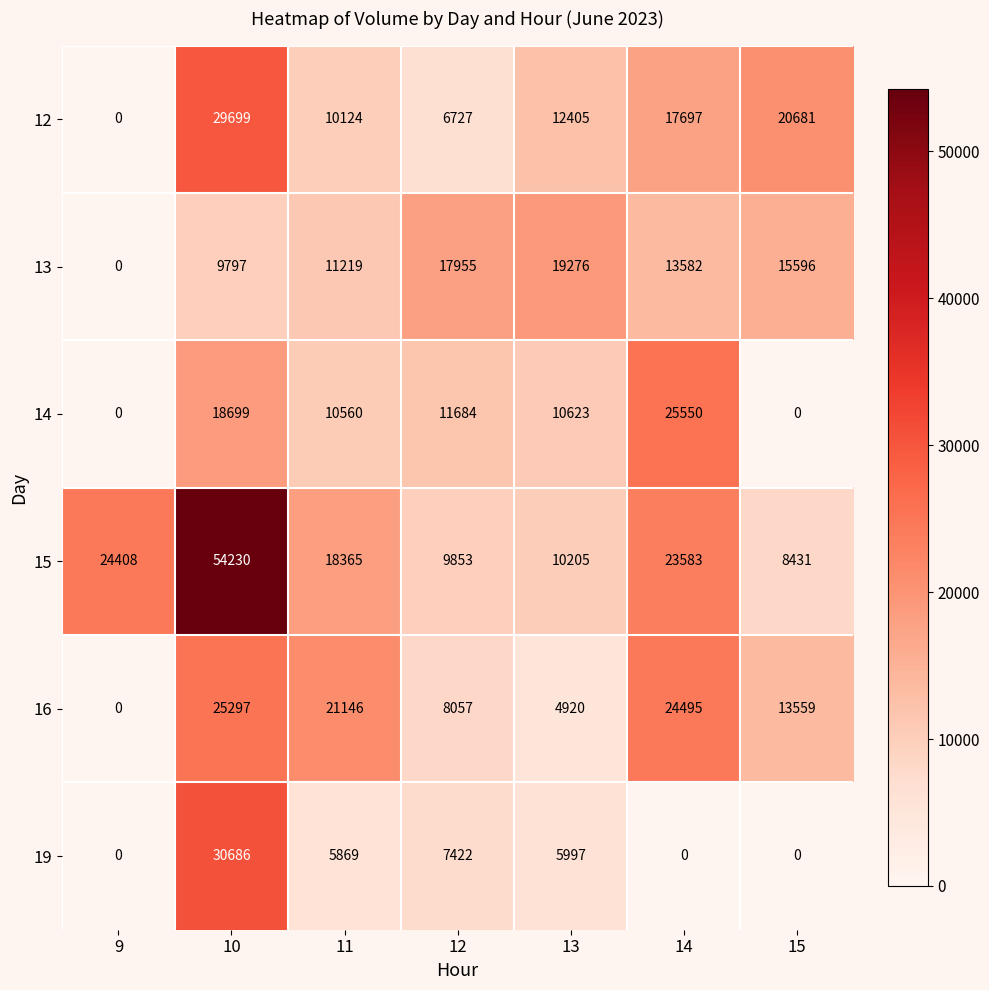

How many data points in 16 are less than 13559?

3